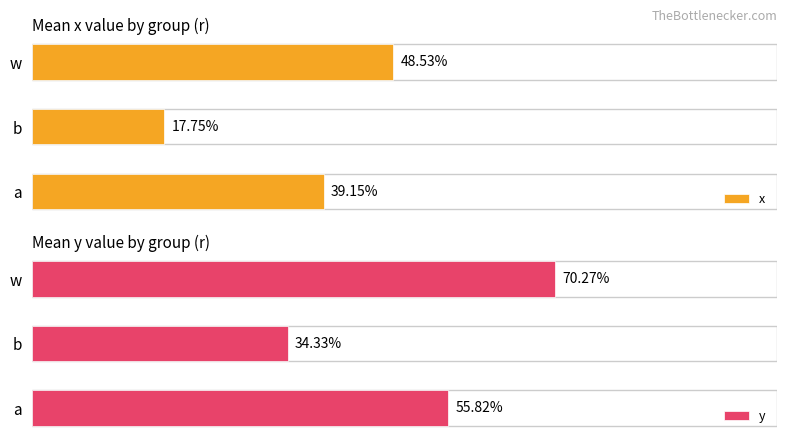

Does the chart contain stacked bars?

No